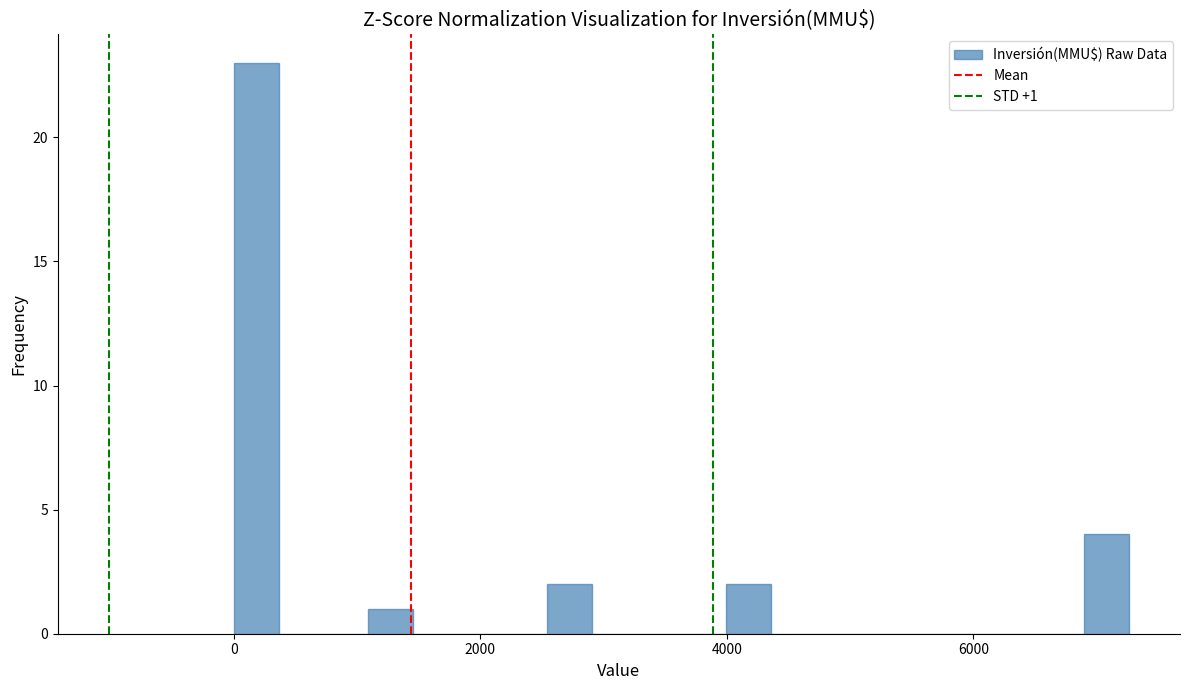

Around what value on the x-axis is the tallest bar? Give the approximate position of its centre, as read against the axis.

200